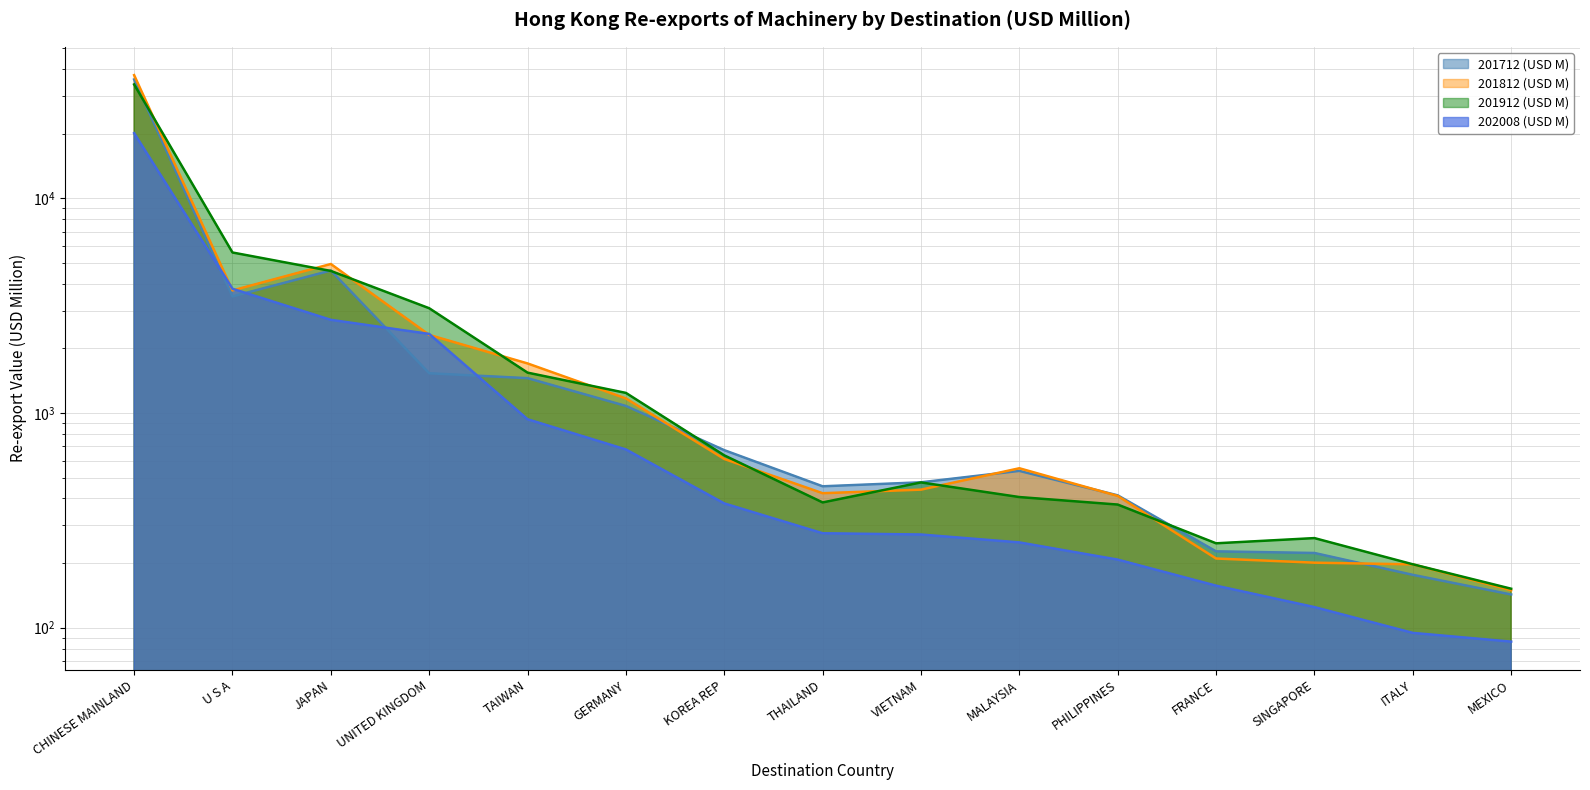

True or false: 202008 (USD M) and 201912 (USD M) cross at least once.

False